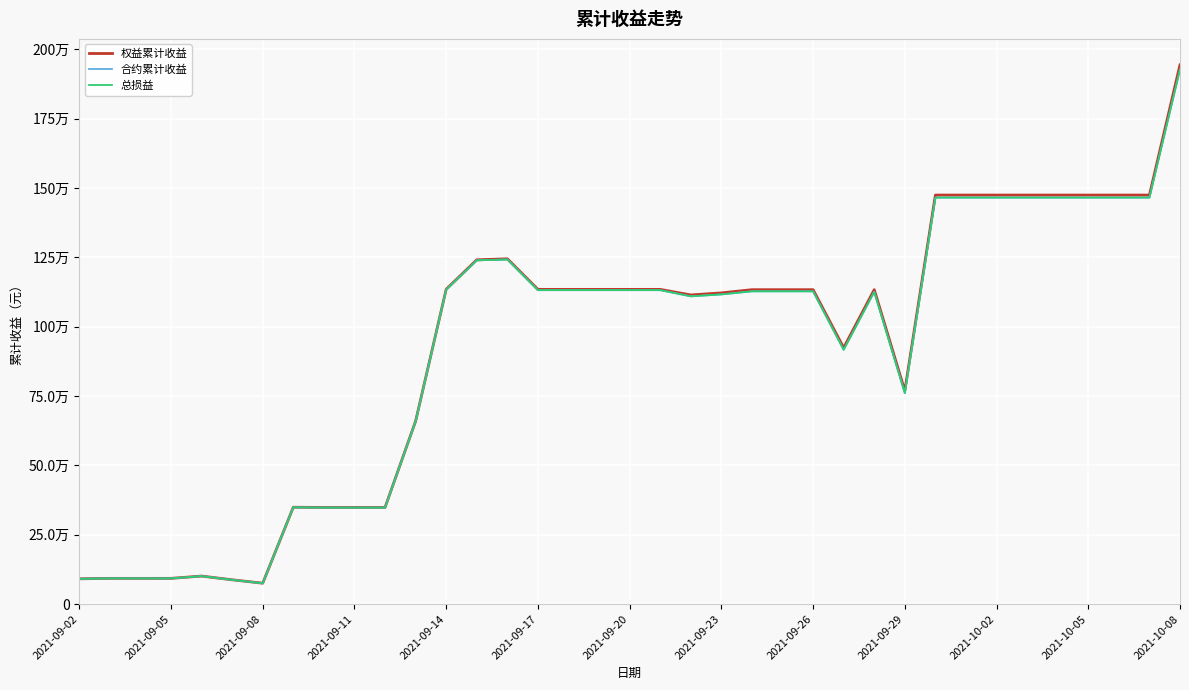

Is this an area chart (filled region under the line)?

No